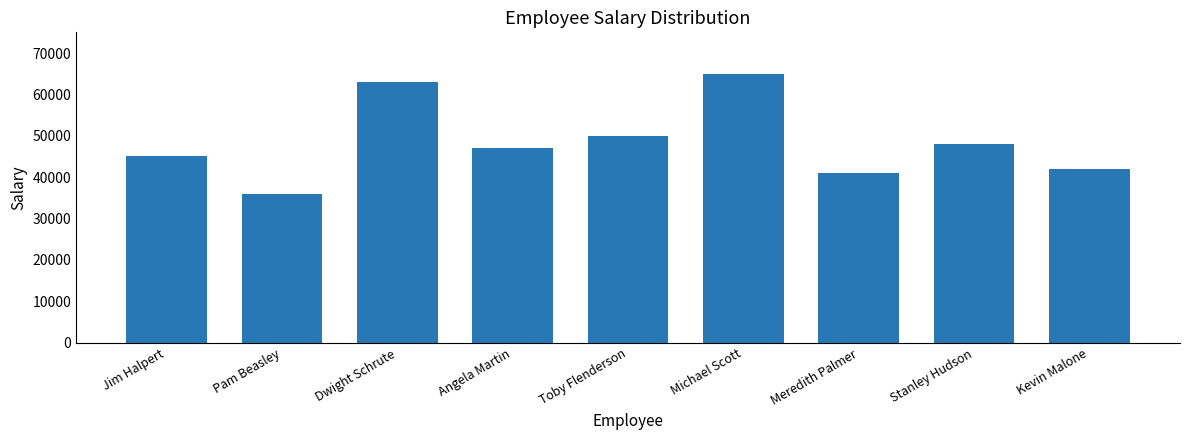

Reading right to left, transcribe all the data shown in this chart.

Kevin Malone=42000	Stanley Hudson=48000	Meredith Palmer=41000	Michael Scott=65000	Toby Flenderson=50000	Angela Martin=47000	Dwight Schrute=63000	Pam Beasley=36000	Jim Halpert=45000